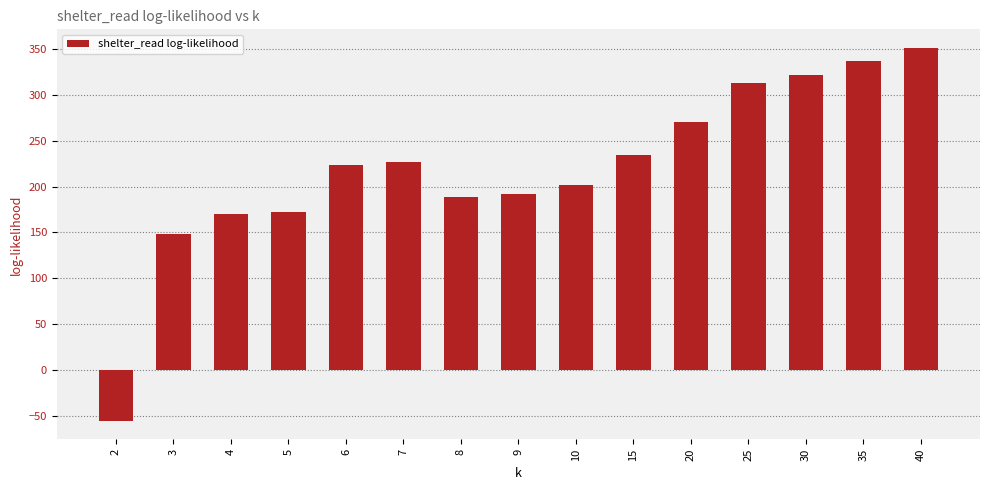

Count the number of values greater than 223.

8